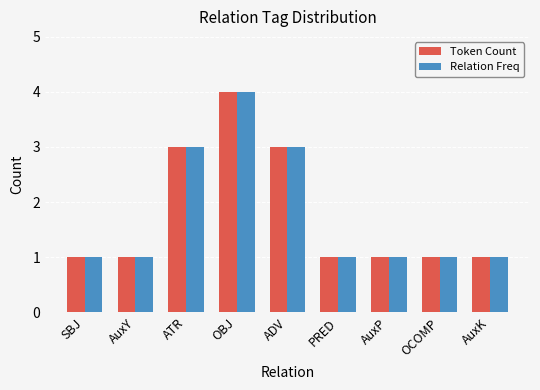

What position from the left is OCOMP?

8